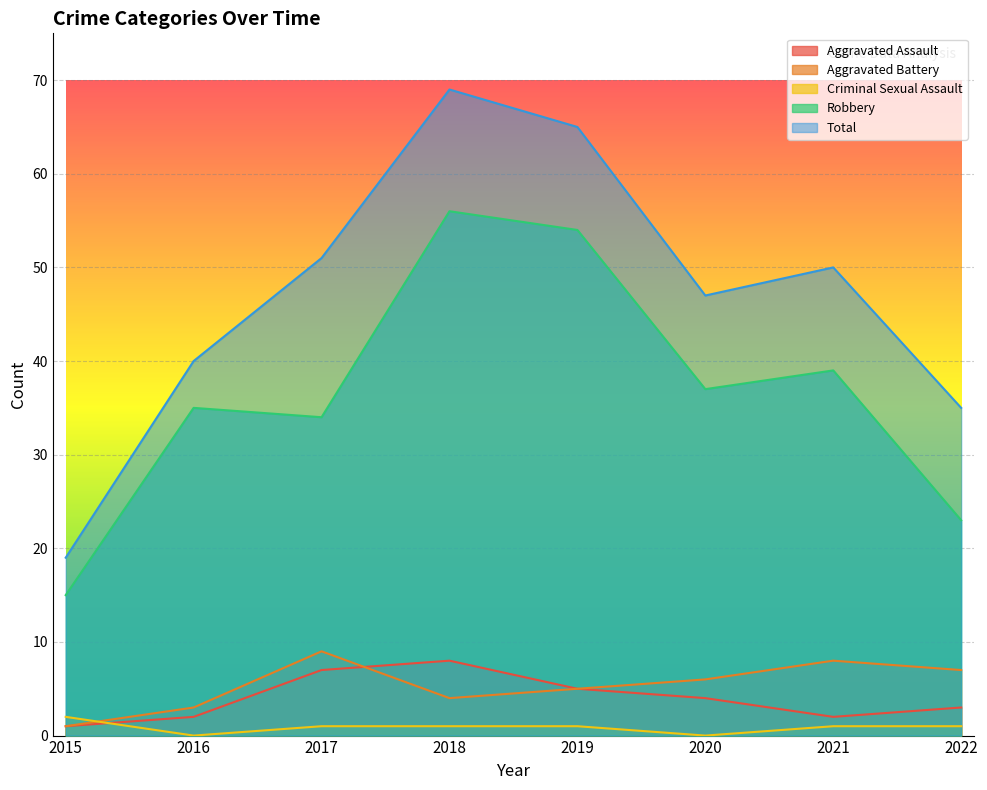

How many times do Aggravated Assault and Aggravated Battery cross each other?

1